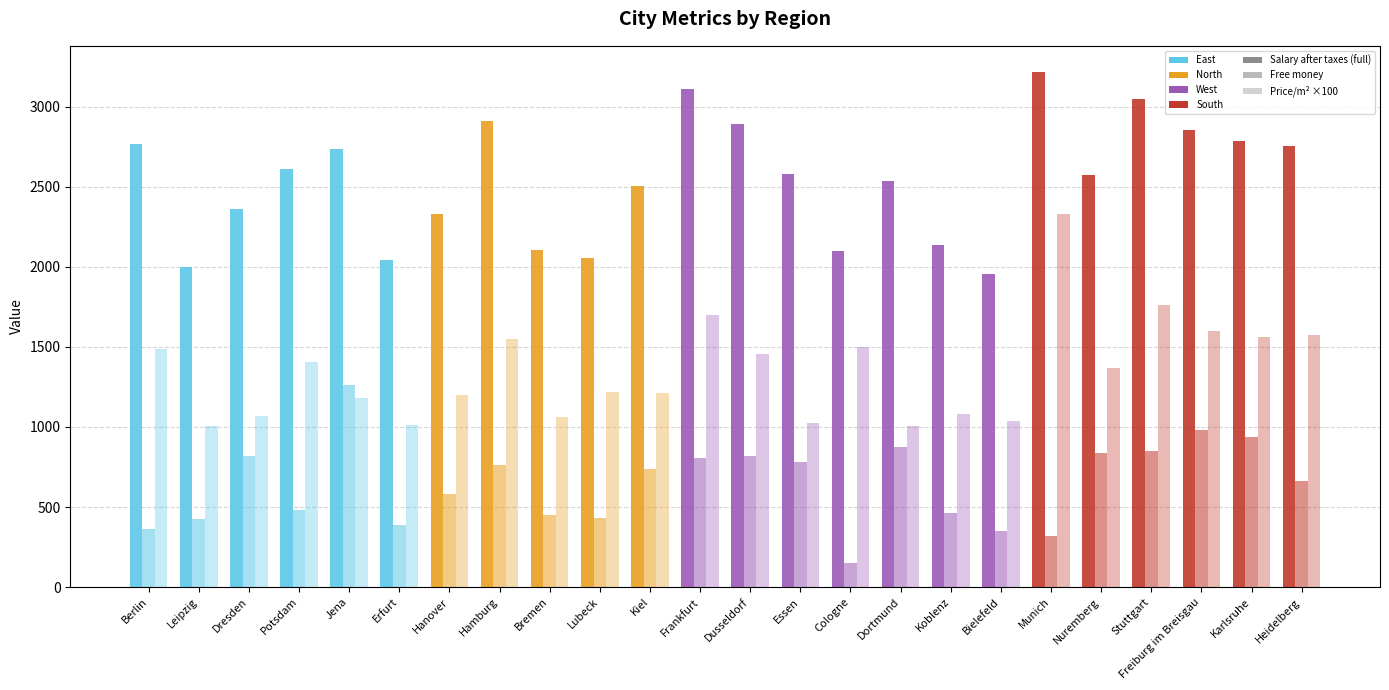

Reading left to right, list all the values displayed in this chart.

Salary_after_taxes: Berlin=2764.2	Leipzig=1996.5	Dresden=2359.2	Potsdam=2612.7	Jena=2737.2	Erfurt=2039.9	Hanover=2331.8	Hamburg=2911.0	Bremen=2102.2	Lubeck=2057.4	Kiel=2506.2	Frankfurt=3107.9	Dusseldorf=2891.5	Essen=2578.6	Cologne=2097.7	Dortmund=2536.8	Koblenz=2133.6	Bielefeld=1958.0	Munich=3218.8	Nuremberg=2574.7	Stuttgart=3047.7	Freiburg im Breisgau=2852.6	Karlsruhe=2787.4	Heidelberg=2755.4
Free_money: Berlin=364.0	Leipzig=424.0	Dresden=818.0	Potsdam=483.0	Jena=1259.0	Erfurt=390.0	Hanover=583.0	Hamburg=761.0	Bremen=452.0	Lubeck=433.0	Kiel=740.0	Frankfurt=808.0	Dusseldorf=821.0	Essen=779.0	Cologne=148.0	Dortmund=877.0	Koblenz=464.0	Bielefeld=348.0	Munich=319.0	Nuremberg=835.0	Stuttgart=848.0	Freiburg im Breisgau=983.0	Karlsruhe=937.0	Heidelberg=665.0
Price_1_m2: Berlin=14.9	Leipzig=10.1	Dresden=10.7	Potsdam=14.1	Jena=11.8	Erfurt=10.1	Hanover=12.0	Hamburg=15.5	Bremen=10.6	Lubeck=12.2	Kiel=12.1	Frankfurt=17.0	Dusseldorf=14.5	Essen=10.2	Cologne=15.0	Dortmund=10.1	Koblenz=10.8	Bielefeld=10.4	Munich=23.3	Nuremberg=13.7	Stuttgart=17.6	Freiburg im Breisgau=16.0	Karlsruhe=15.6	Heidelberg=15.7